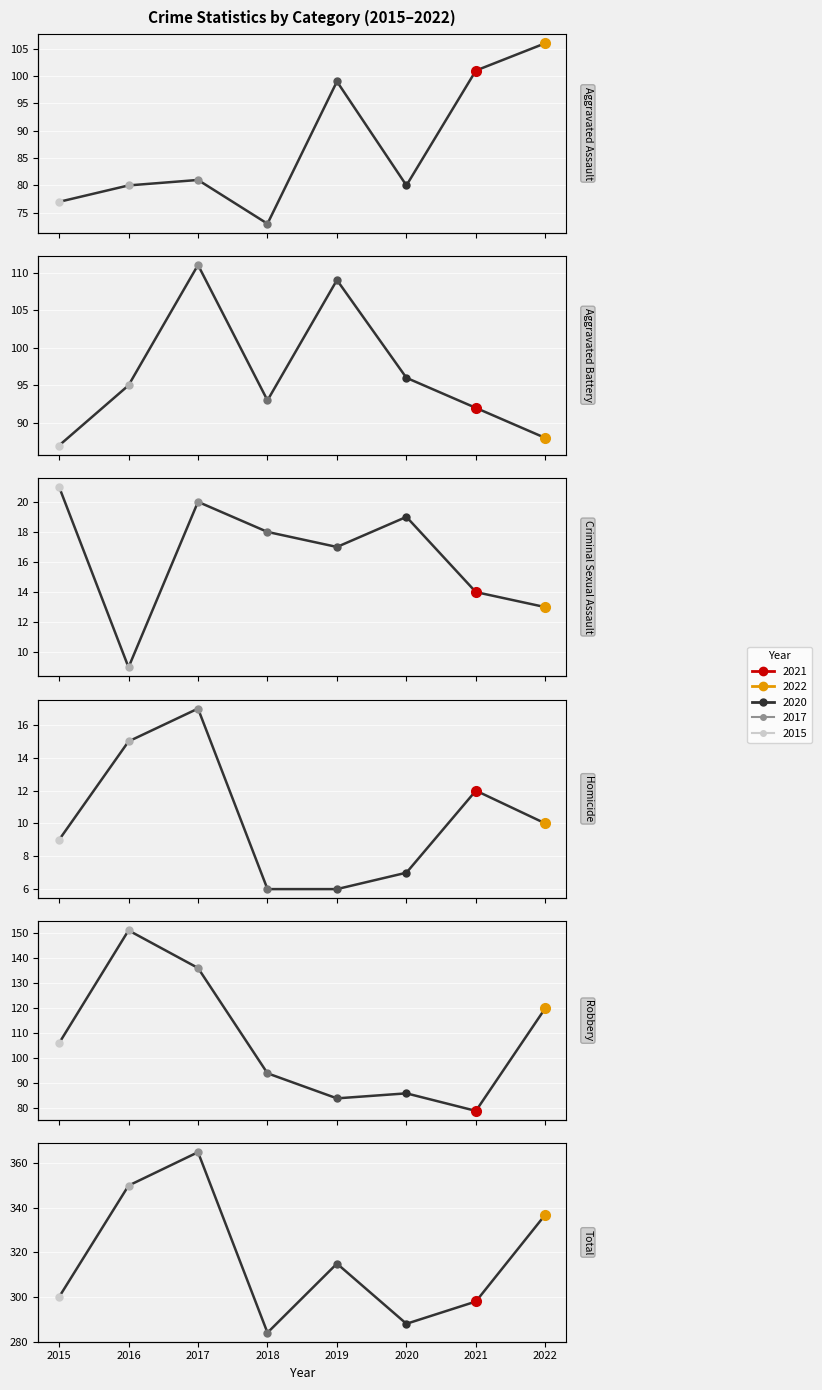

Is the value of Total at 2017 greater than the value of Criminal Sexual Assault at 2019?

Yes